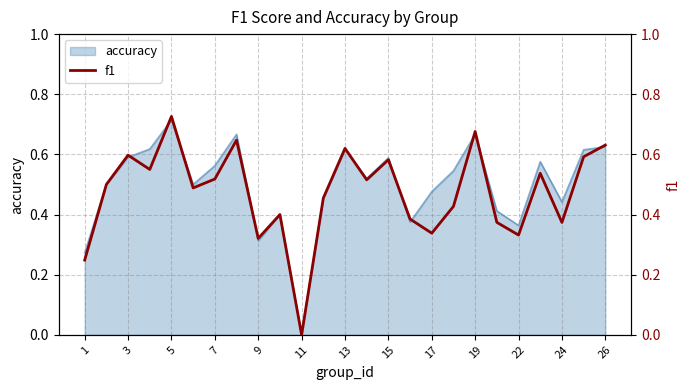

Which category has the highest value in the accuracy series?

5